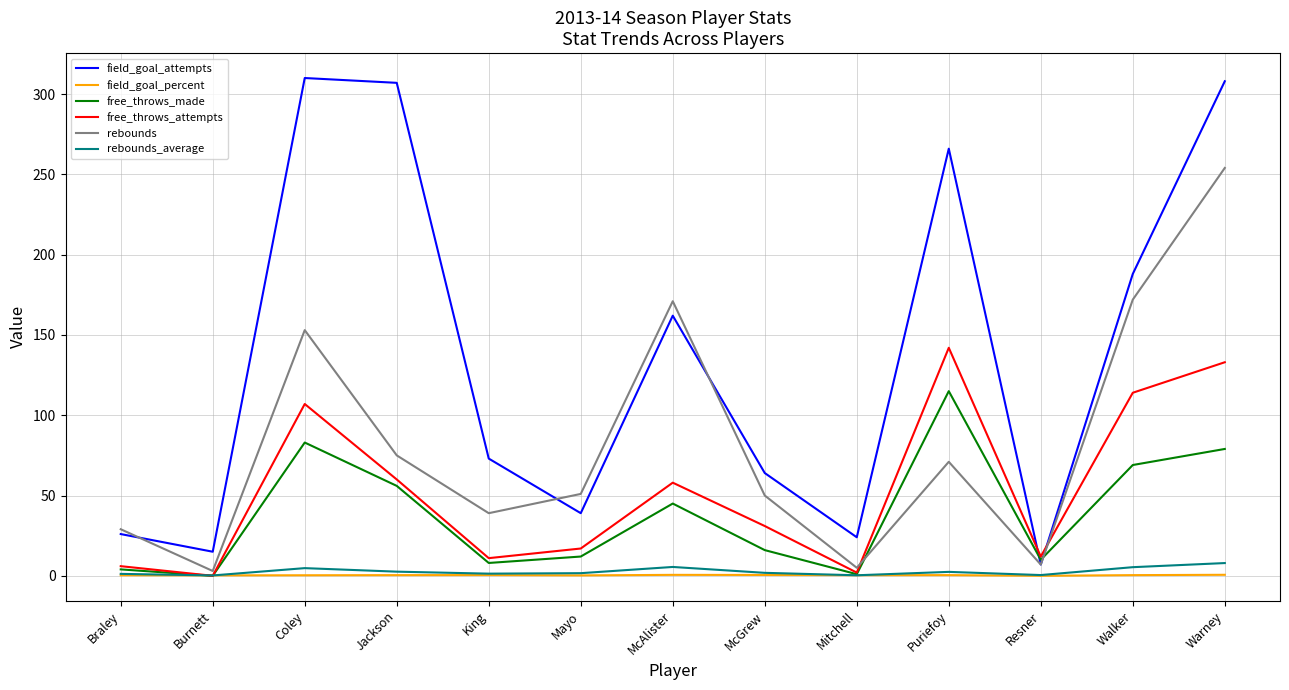

The value of free_throws_made at McGrew is 16.0. True or false?

True